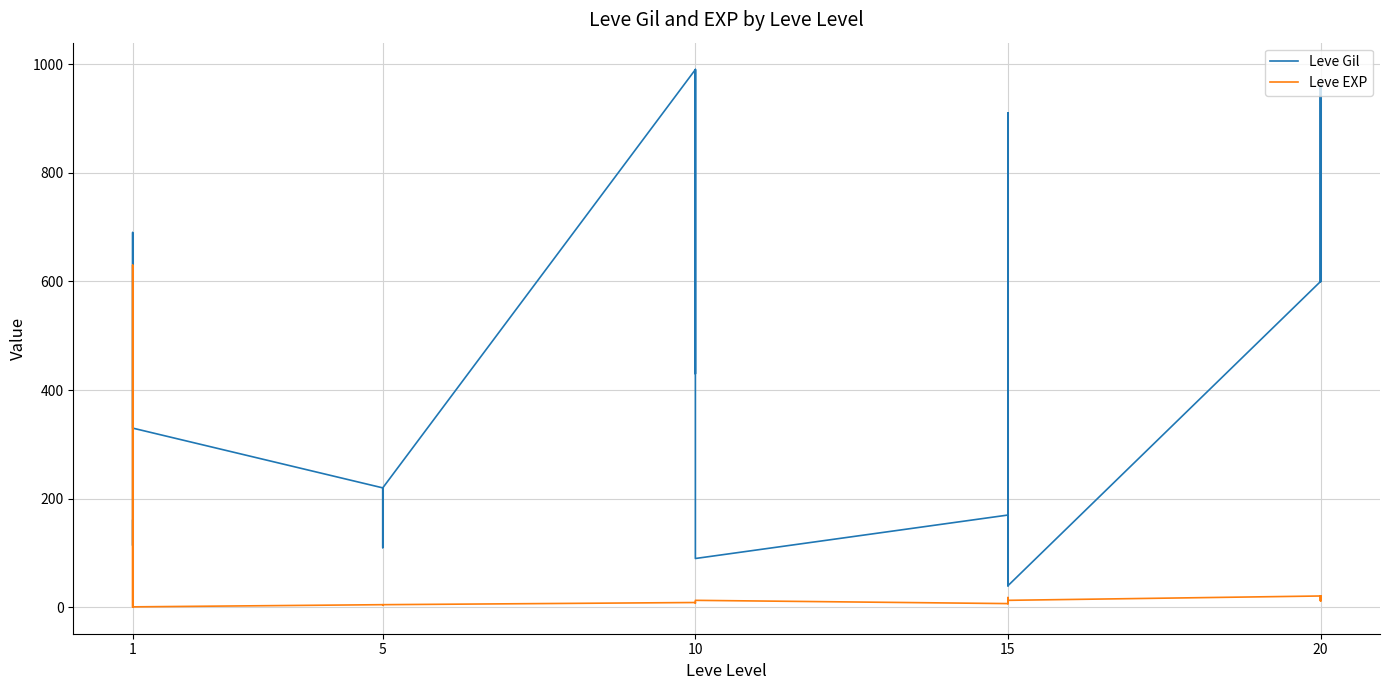

Reading left to right, transcribe all the data shown in this chart.

Leve Gil: 160	114	115	690	690	330	220	110	220	220	220	220	990	430	990	990	990	90	170	910	170	40	910	40	600	960	600	600	960	600
Leve EXP: 1	630	630	1	1	1	5	4	5	5	5	5	9	8	9	9	9	13	7	18	7	13	18	13	21	12	21	21	12	21